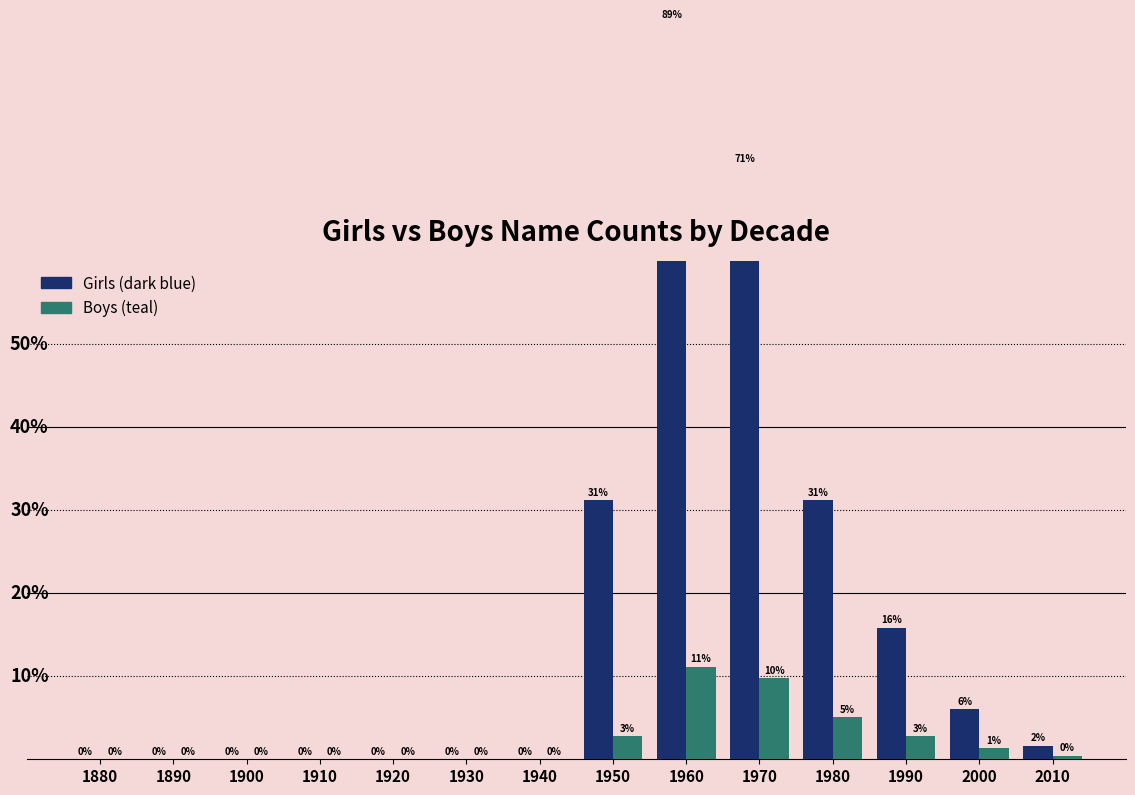

True or false: Girls has a value of 0.0 at 1880.

True